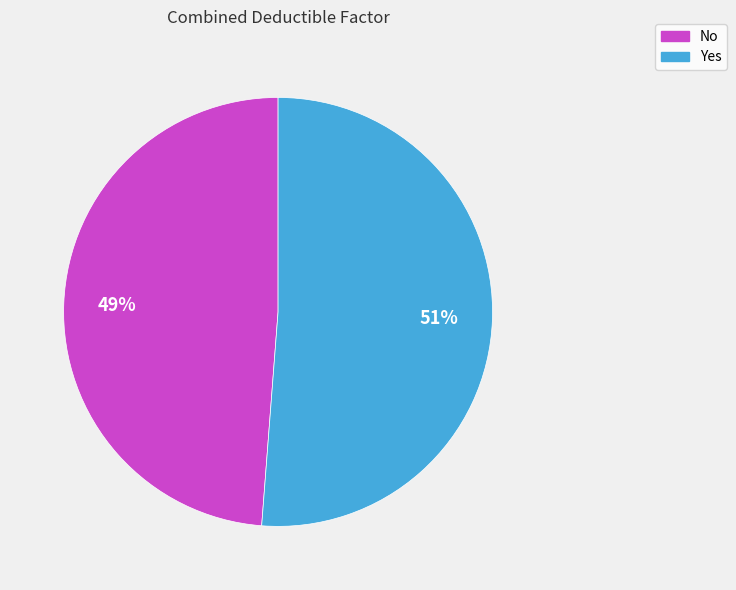

Which category has the smallest portion of the pie?

No